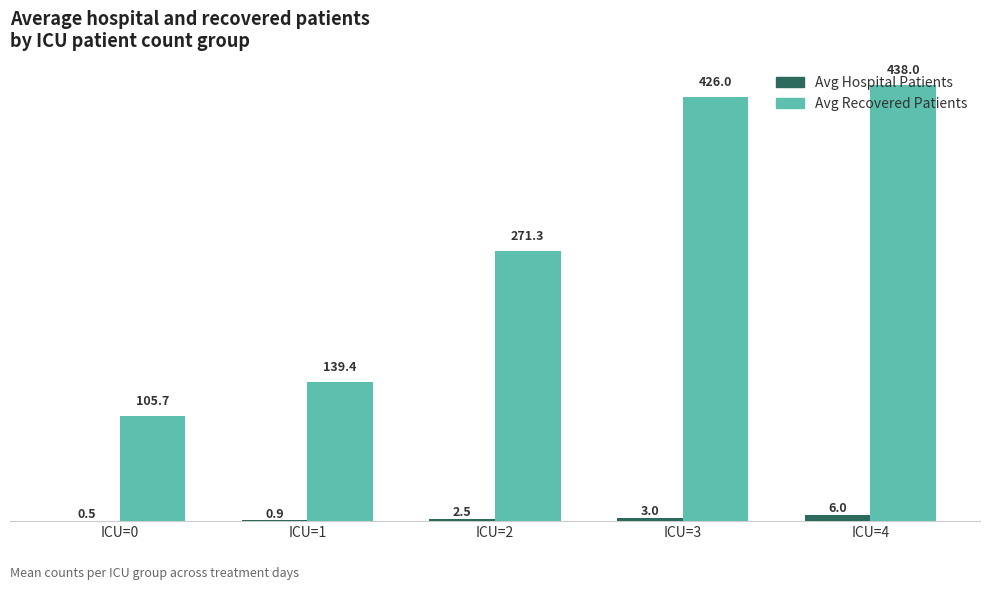

What is the difference between the Avg Recovered Patients values at ICU=0 and ICU=3?

320.3